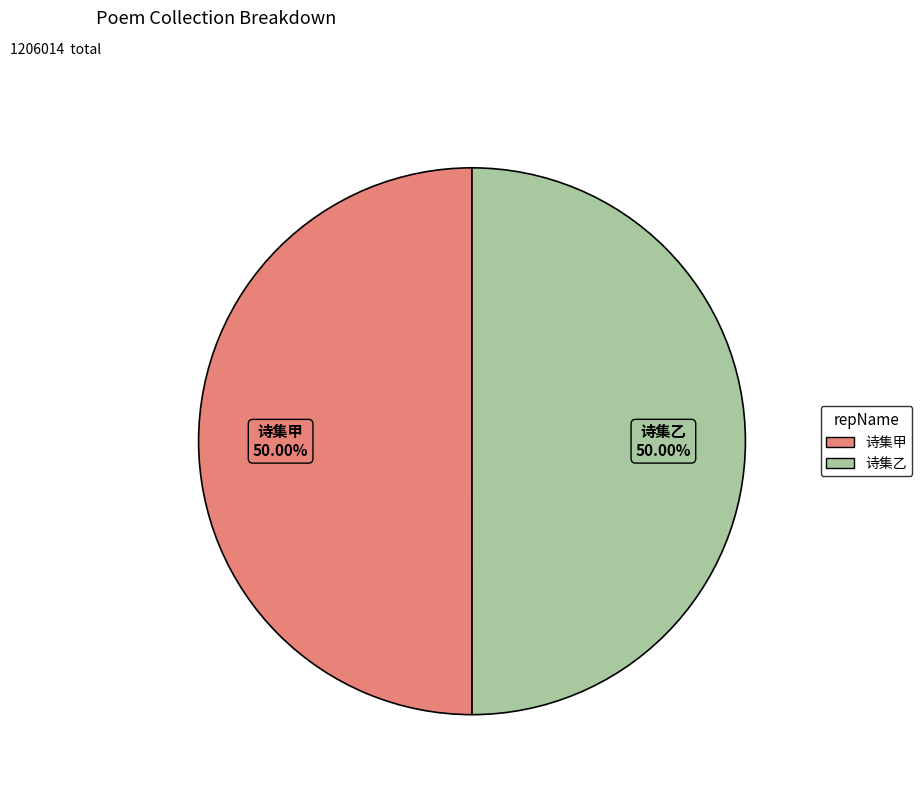

Do 诗集甲 and 诗集乙 together represent more than half of the pie?

Yes